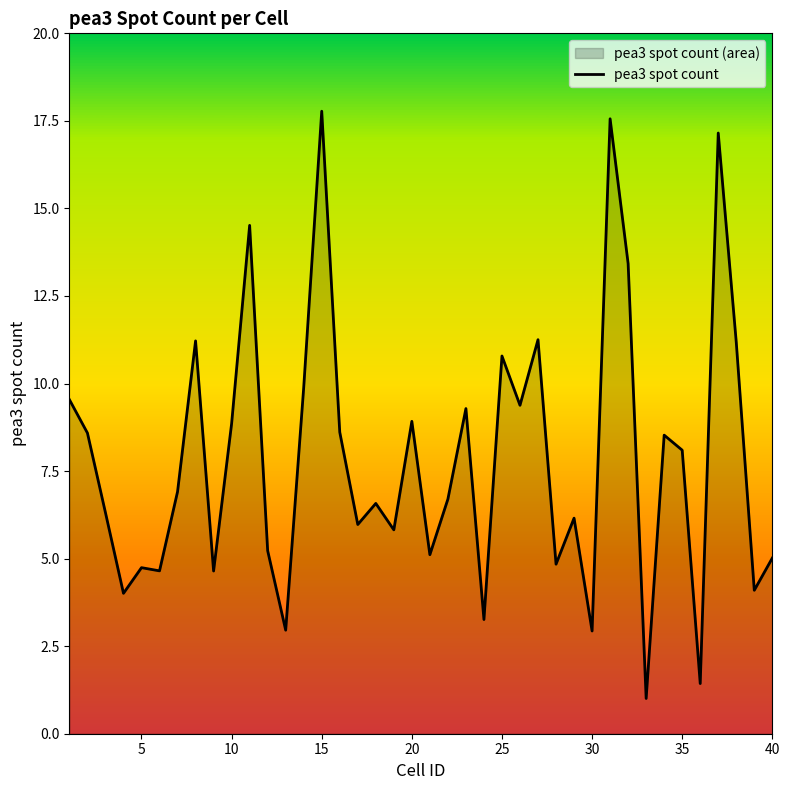

The value at 40 is 5.0. True or false?

True